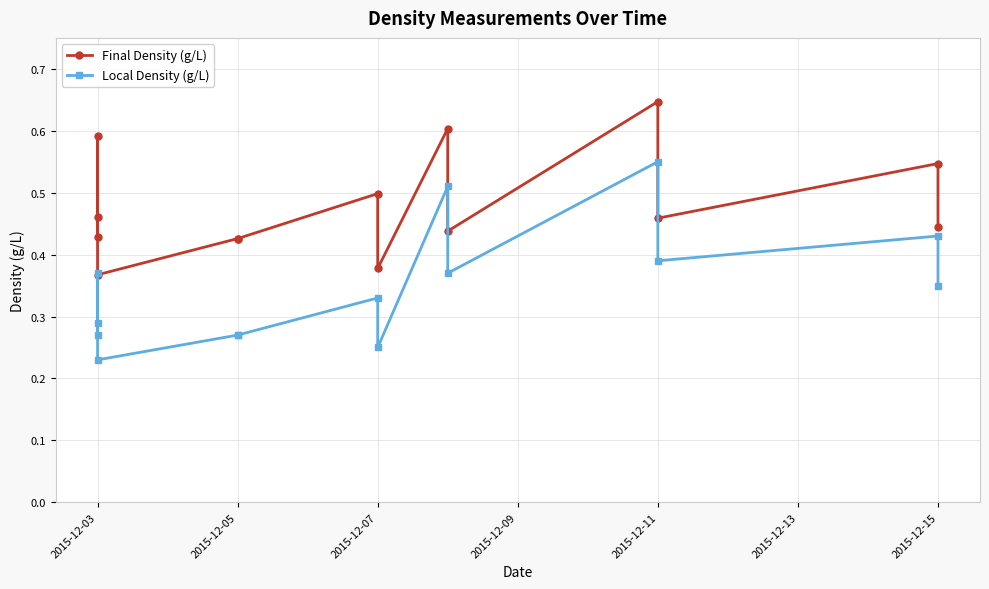

True or false: Final Density (g/L) and Local Density (g/L) intersect in this chart.

False